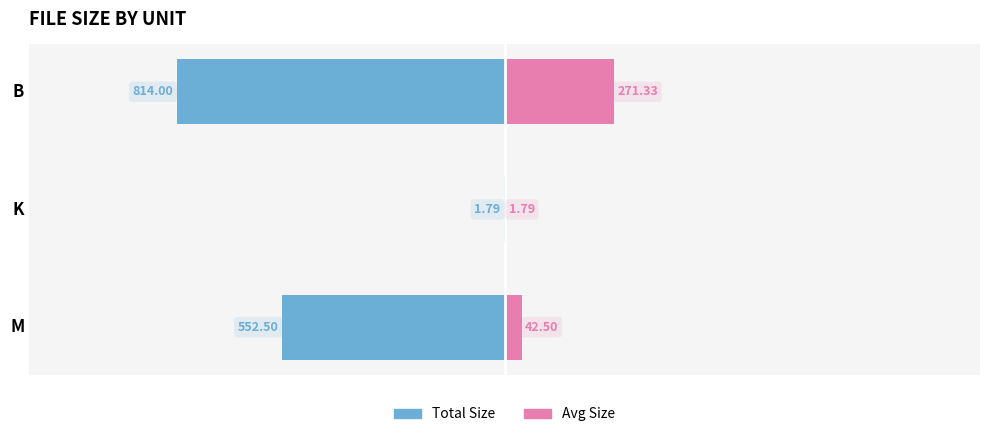

What is the value of the Total Size bar at the 2nd from the left?

-1.8